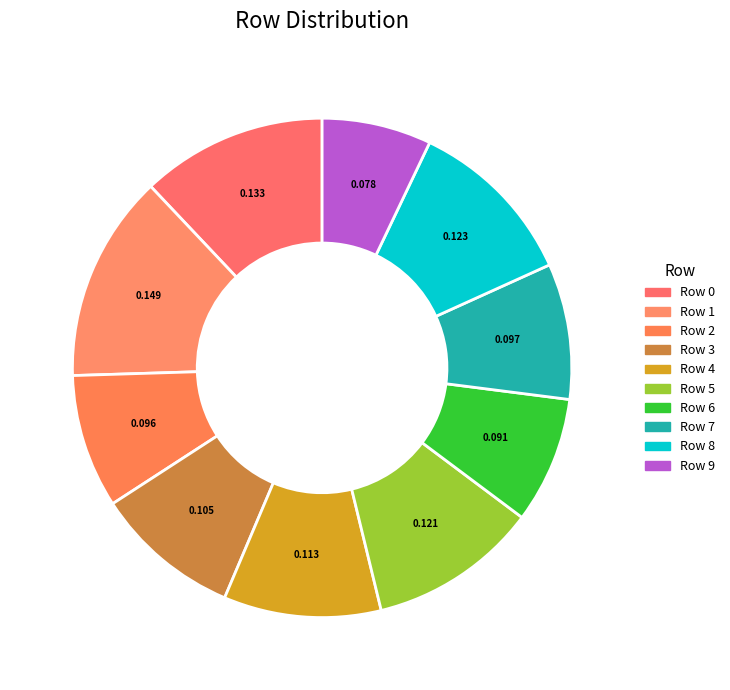

To the nearest percent, what portion does Row 3 represent?

9%